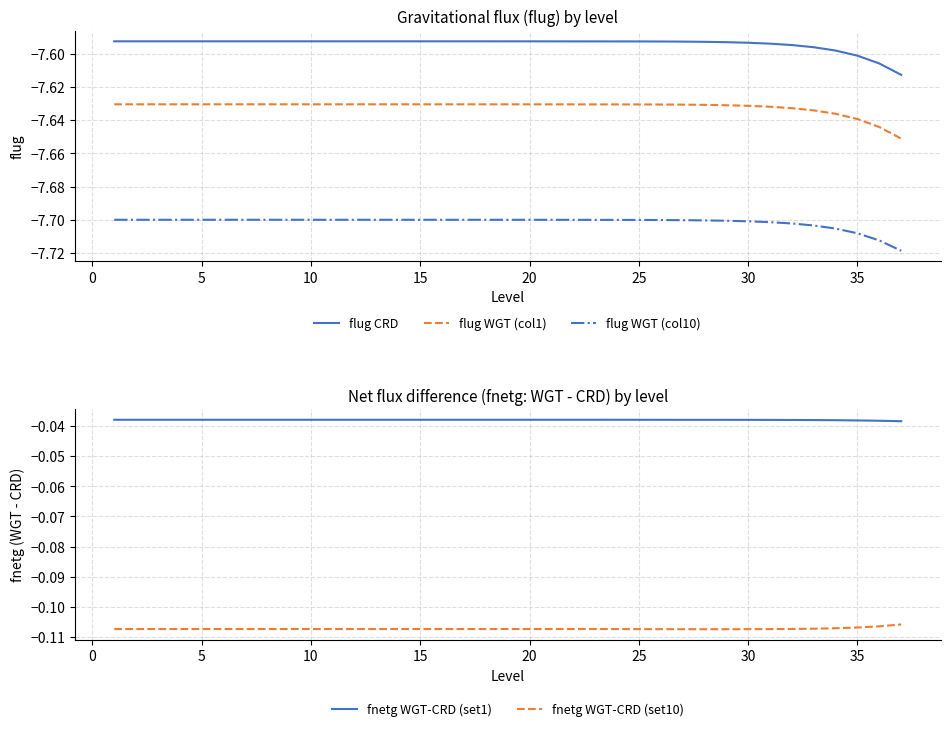

Reading left to right, list all the values displayed in this chart.

flug CRD: -7.6	-7.6	-7.6	-7.6	-7.6	-7.6	-7.6	-7.6	-7.6	-7.6	-7.6	-7.6	-7.6	-7.6	-7.6	-7.6	-7.6	-7.6	-7.6	-7.6	-7.6	-7.6	-7.6	-7.6	-7.6	-7.6	-7.6	-7.6	-7.6	-7.6	-7.6	-7.6	-7.6	-7.6	-7.6	-7.6	-7.6
flug WGT (col1): -7.6	-7.6	-7.6	-7.6	-7.6	-7.6	-7.6	-7.6	-7.6	-7.6	-7.6	-7.6	-7.6	-7.6	-7.6	-7.6	-7.6	-7.6	-7.6	-7.6	-7.6	-7.6	-7.6	-7.6	-7.6	-7.6	-7.6	-7.6	-7.6	-7.6	-7.6	-7.6	-7.6	-7.6	-7.6	-7.6	-7.7
flug WGT (col10): -7.7	-7.7	-7.7	-7.7	-7.7	-7.7	-7.7	-7.7	-7.7	-7.7	-7.7	-7.7	-7.7	-7.7	-7.7	-7.7	-7.7	-7.7	-7.7	-7.7	-7.7	-7.7	-7.7	-7.7	-7.7	-7.7	-7.7	-7.7	-7.7	-7.7	-7.7	-7.7	-7.7	-7.7	-7.7	-7.7	-7.7
fnetg WGT-CRD (set1): -0.0	-0.0	-0.0	-0.0	-0.0	-0.0	-0.0	-0.0	-0.0	-0.0	-0.0	-0.0	-0.0	-0.0	-0.0	-0.0	-0.0	-0.0	-0.0	-0.0	-0.0	-0.0	-0.0	-0.0	-0.0	-0.0	-0.0	-0.0	-0.0	-0.0	-0.0	-0.0	-0.0	-0.0	-0.0	-0.0	-0.0
fnetg WGT-CRD (set10): -0.1	-0.1	-0.1	-0.1	-0.1	-0.1	-0.1	-0.1	-0.1	-0.1	-0.1	-0.1	-0.1	-0.1	-0.1	-0.1	-0.1	-0.1	-0.1	-0.1	-0.1	-0.1	-0.1	-0.1	-0.1	-0.1	-0.1	-0.1	-0.1	-0.1	-0.1	-0.1	-0.1	-0.1	-0.1	-0.1	-0.1